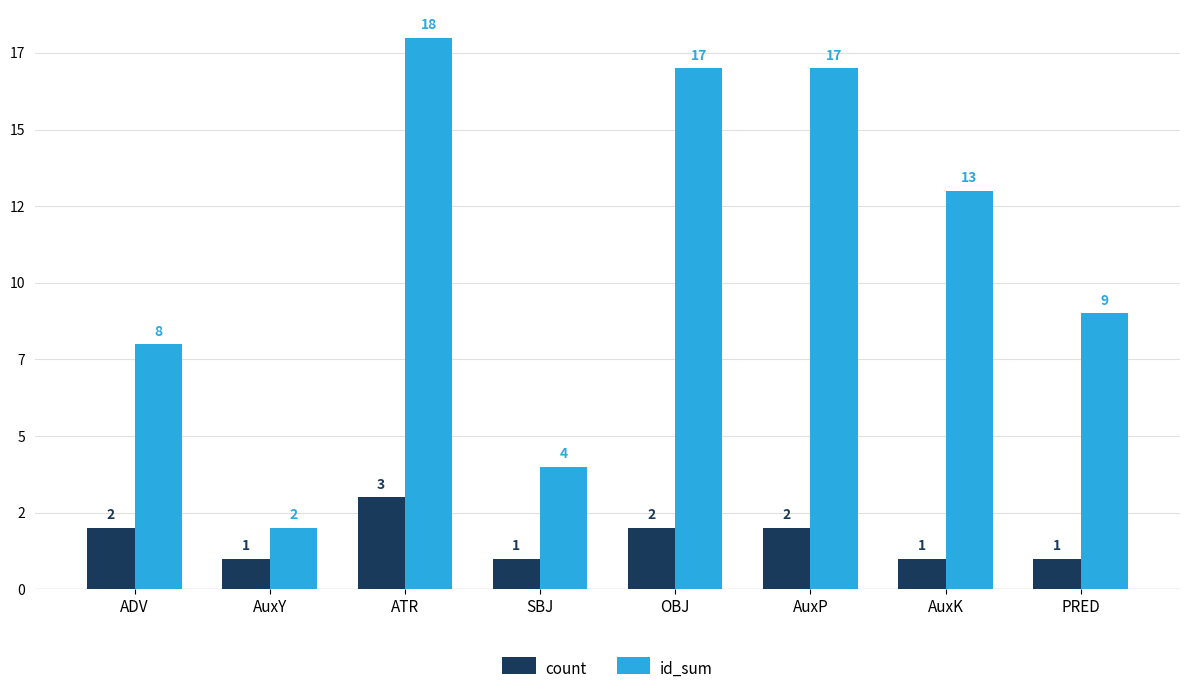

What is the difference between the maximum and minimum values in the count series?

2